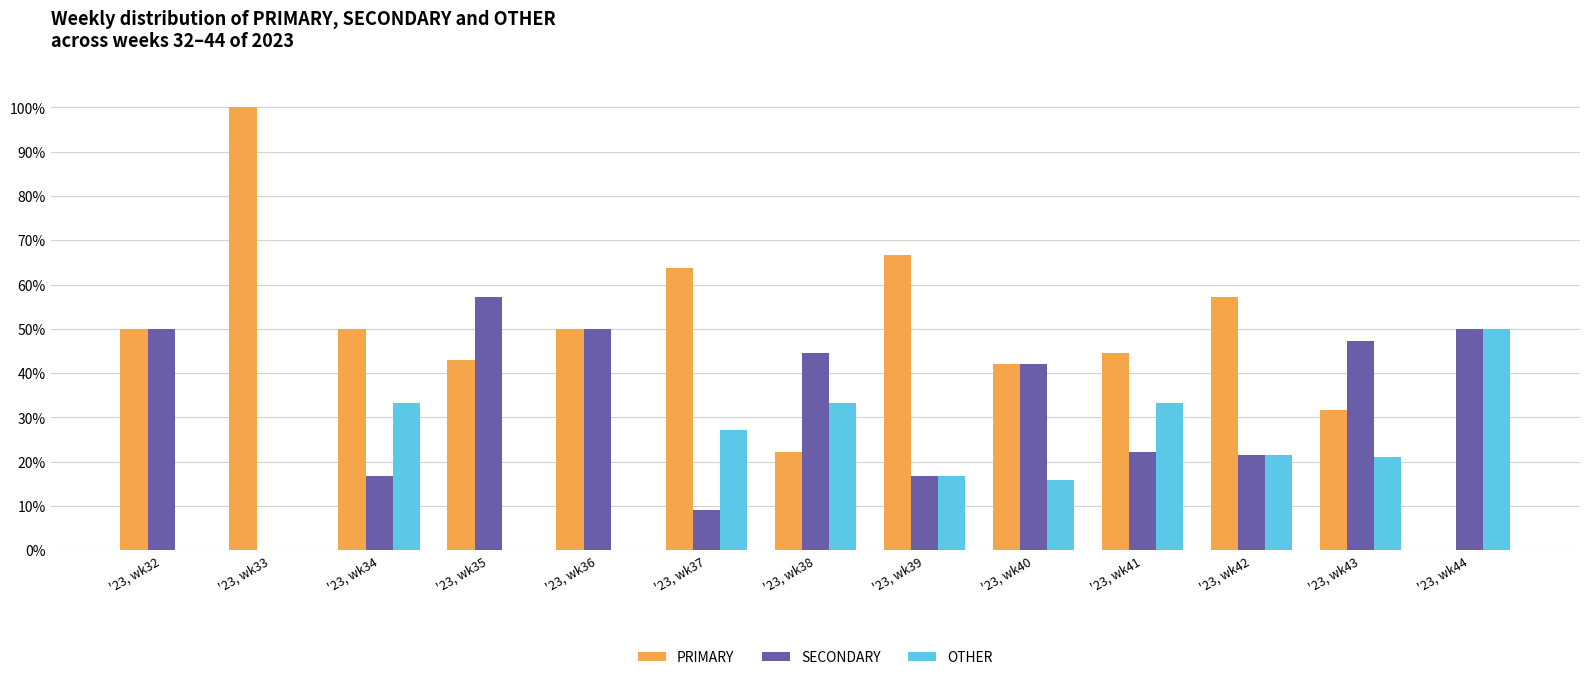

What is the total value across all series at '23, wk44?

100.0